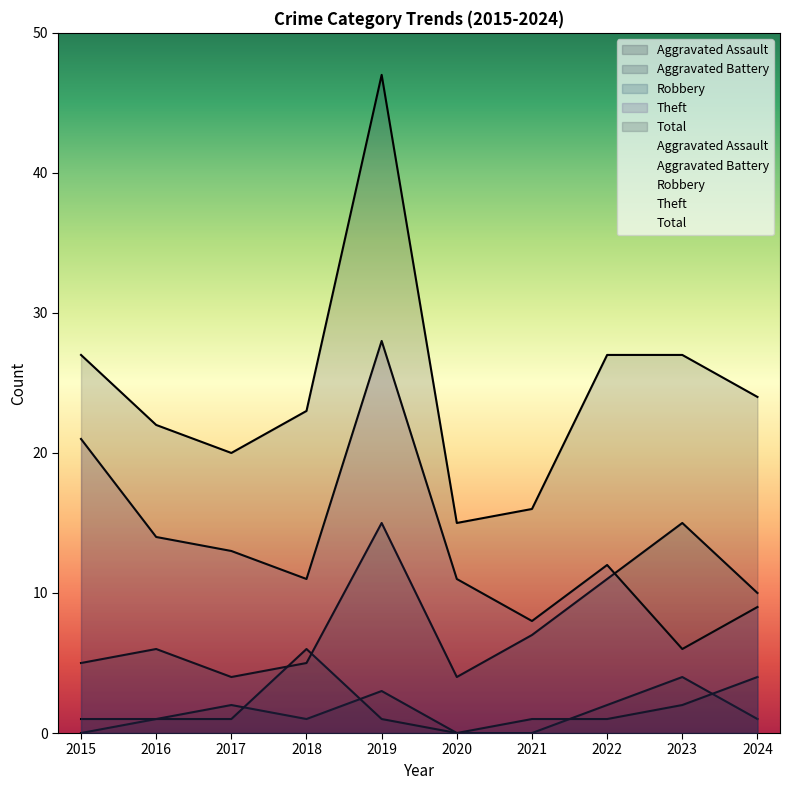

What is the spread (max minus min) of values at 2018?

22